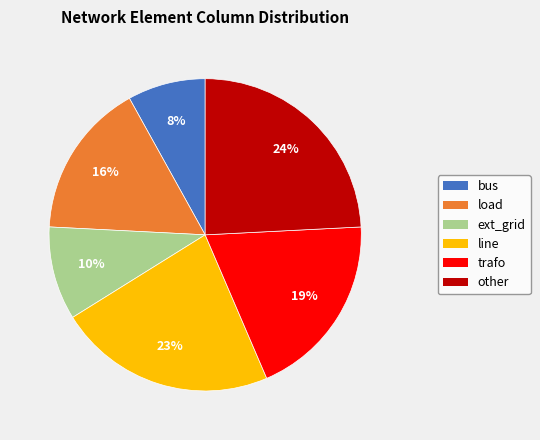

Is there any slice that represents more than half of the pie?

No